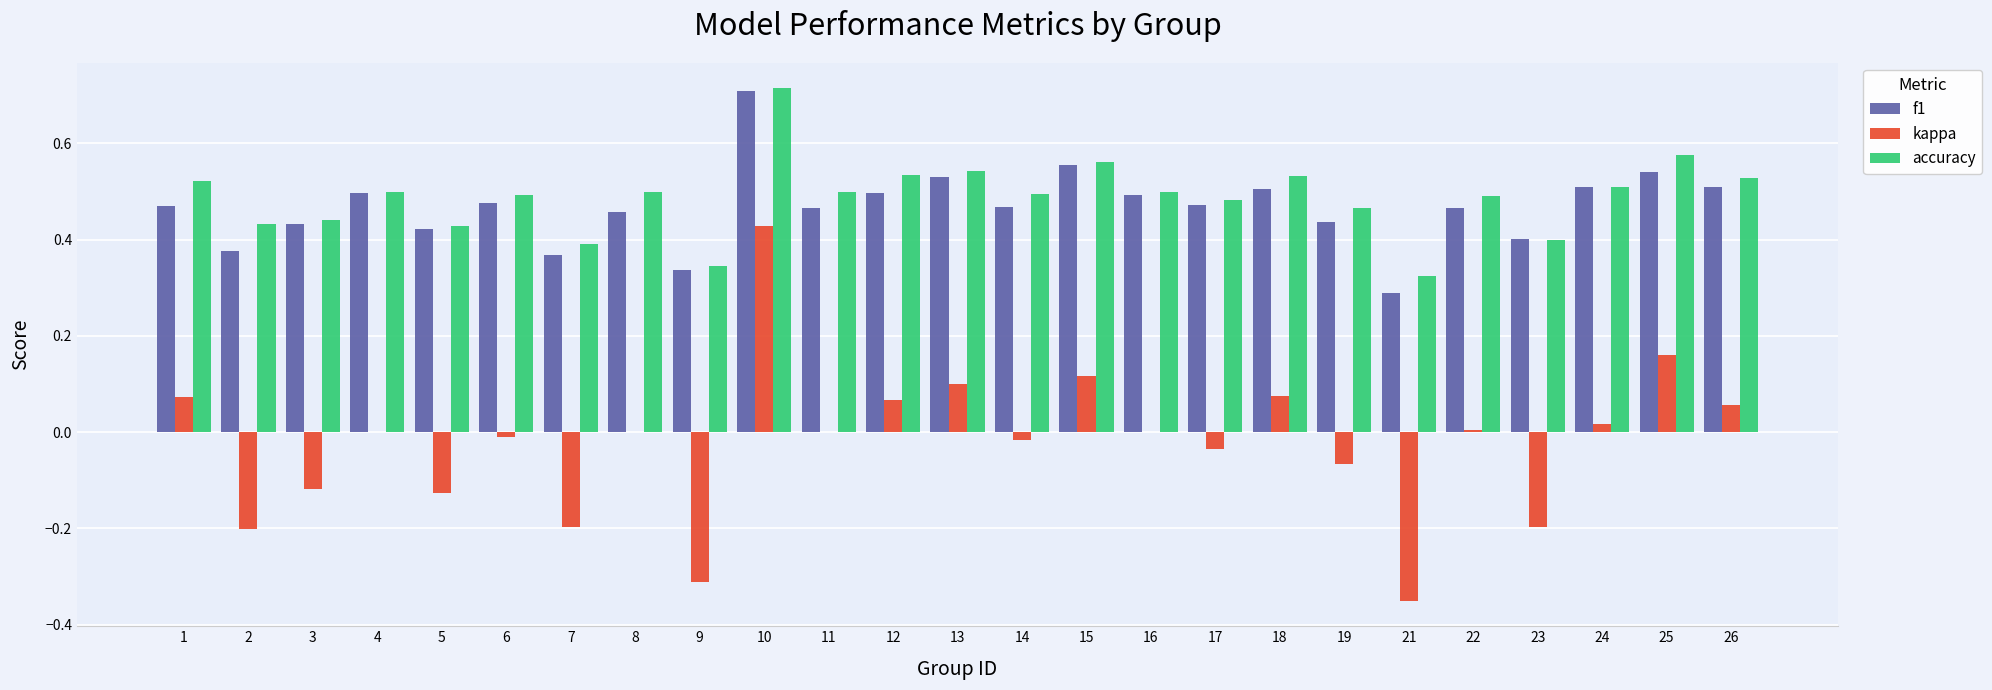

Between 5 and 18, which series saw the biggest shift?

kappa